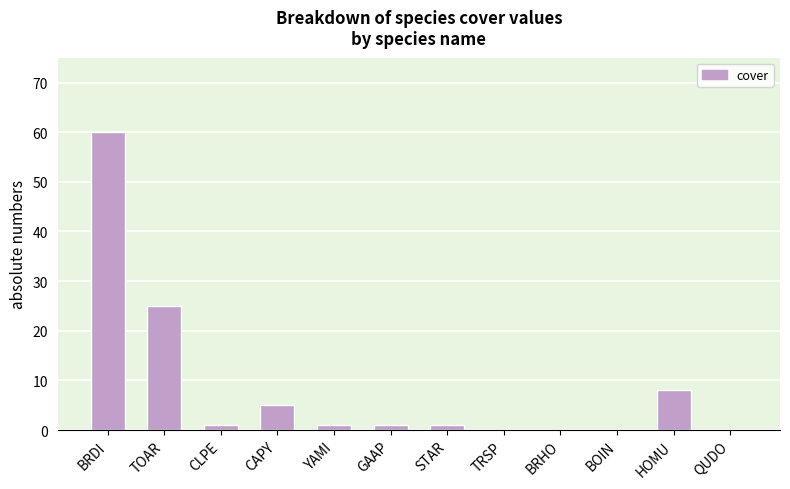

How many data points does each series have?

12